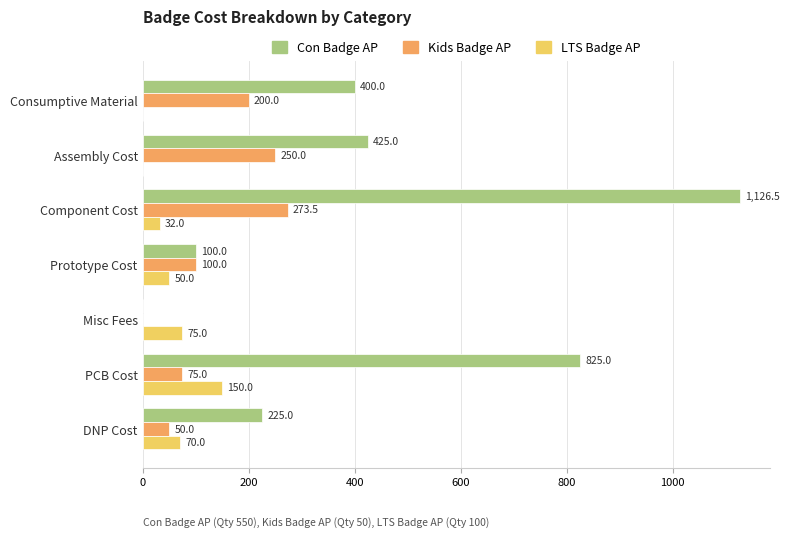

Which series changed the most between Assembly Cost and Component Cost?

Con Badge AP